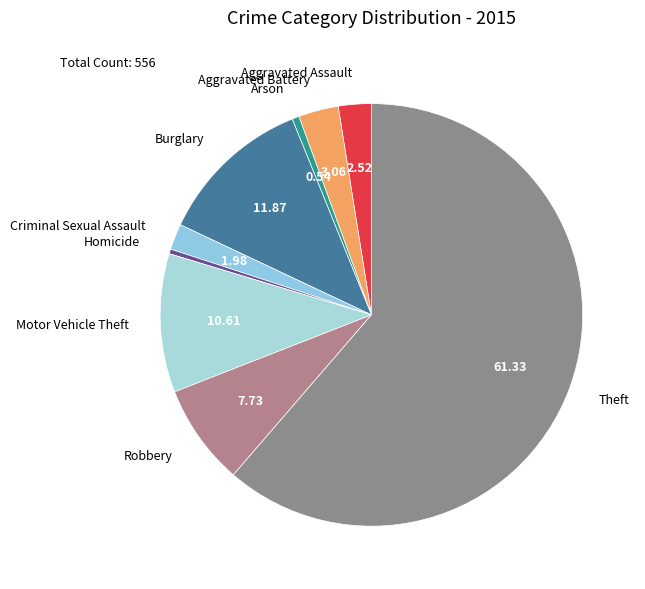

How many segments does this pie chart have?

9